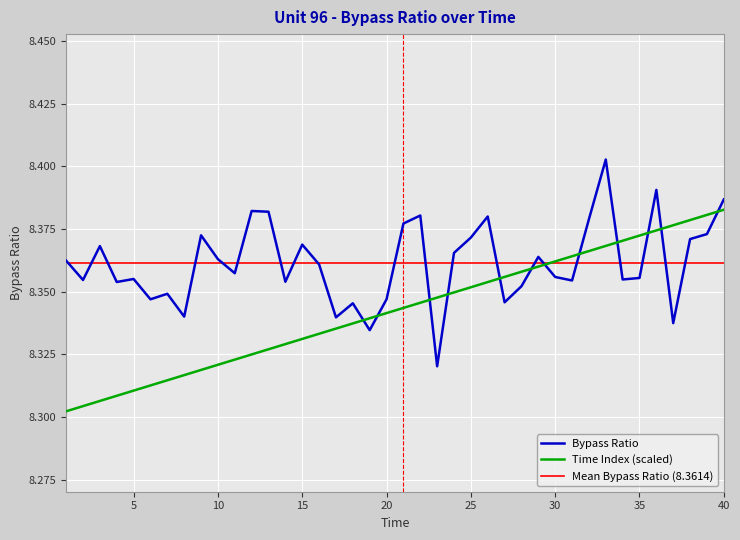

At which category is the sum across all series the highest?

33